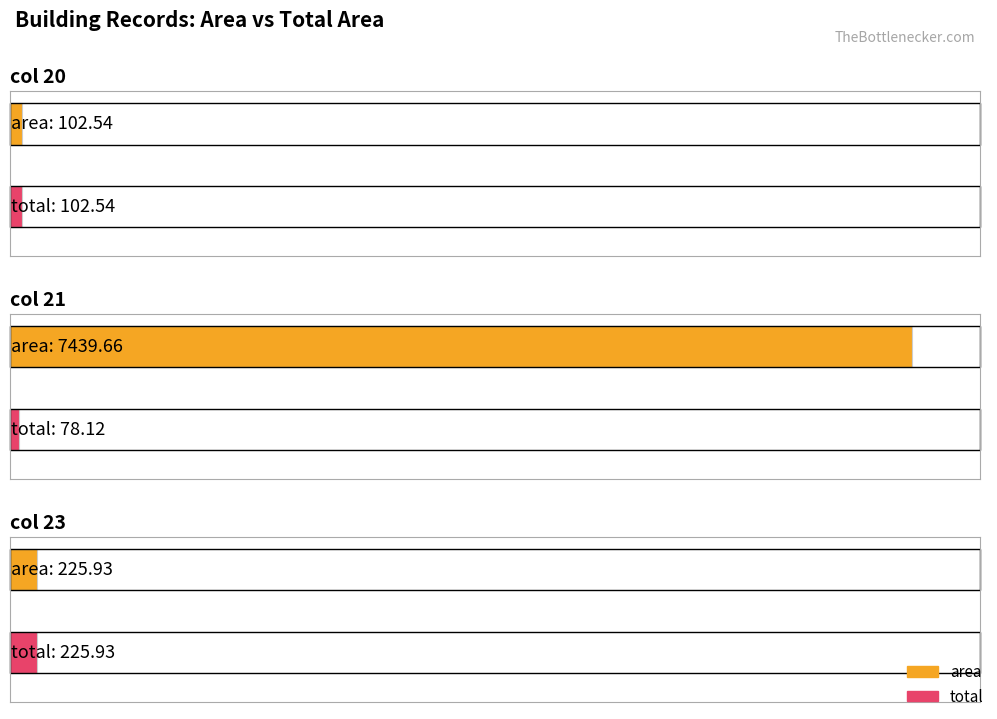

What is the difference between the second highest and minimum values in the total series?

24.4